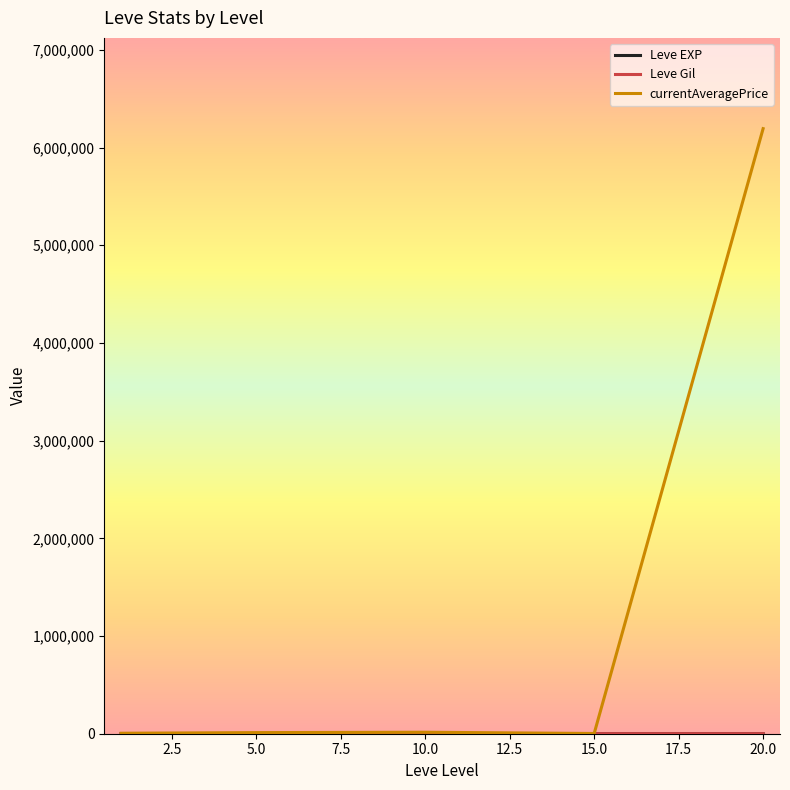

Which series has the largest total across all categories?

currentAveragePrice